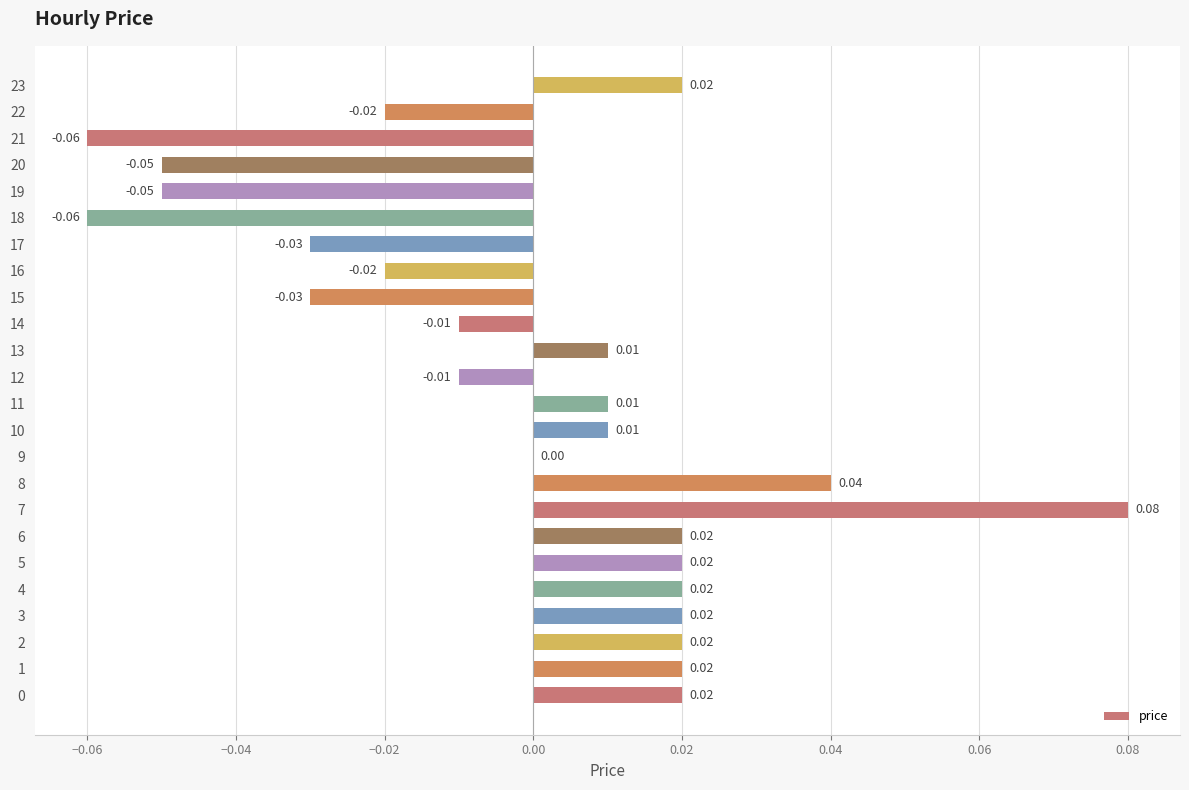

Which has a higher value, 21 or 6?

6